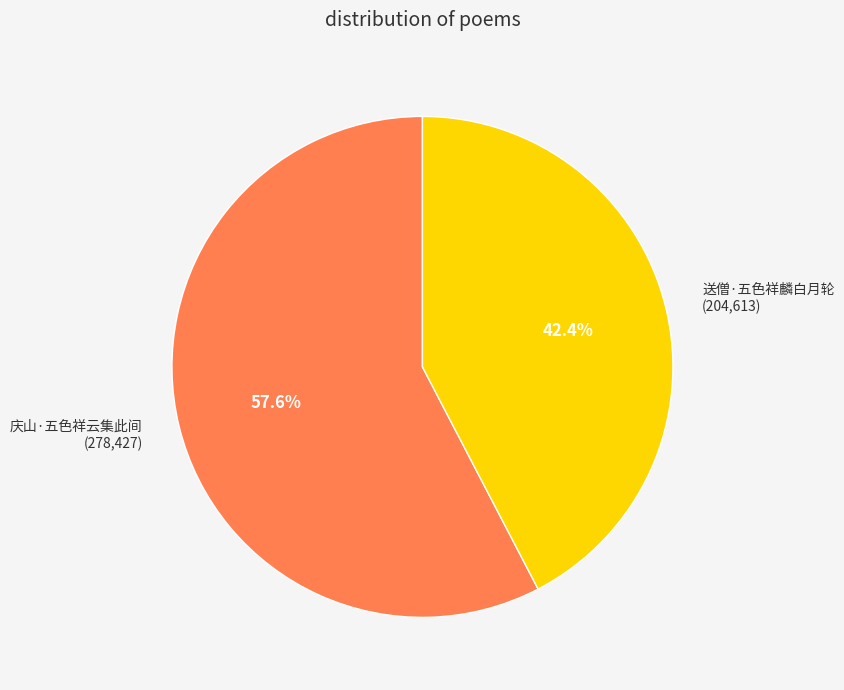

To the nearest percent, what is the average slice percentage?

50%